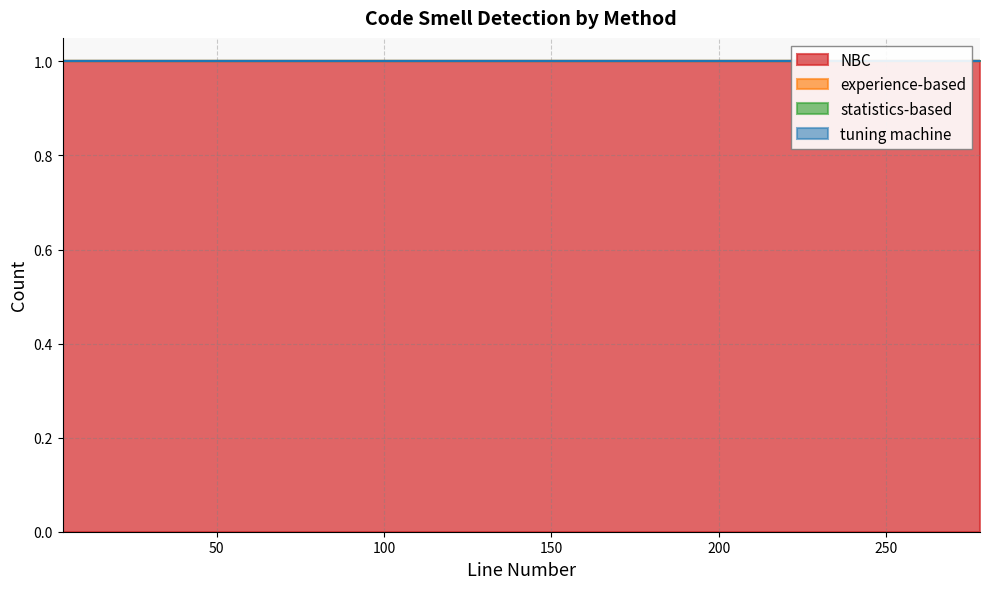

Between 13 and 28, which is larger?

13